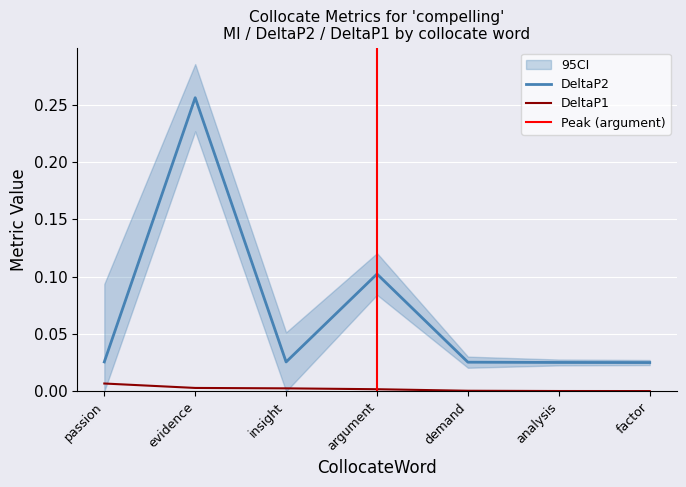

Which series has the largest range (max minus min)?

DeltaP2